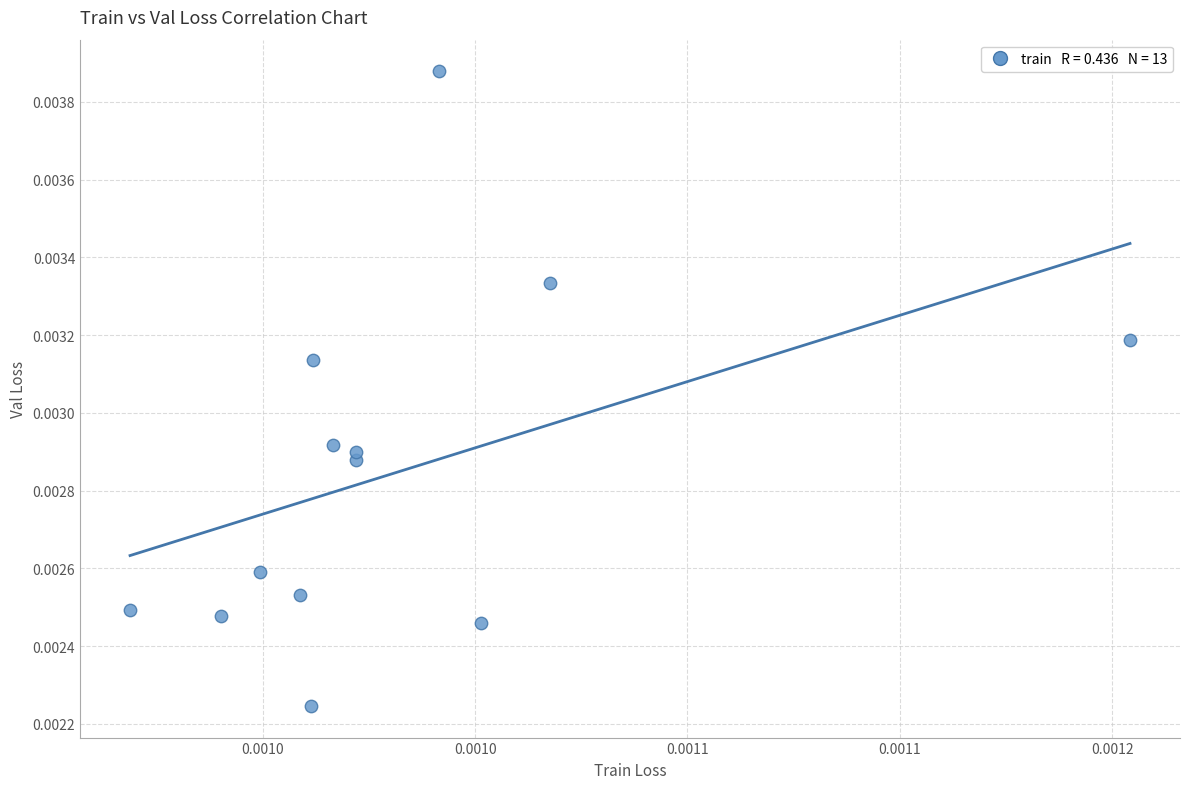

Count the number of points in this scatter plot.

13